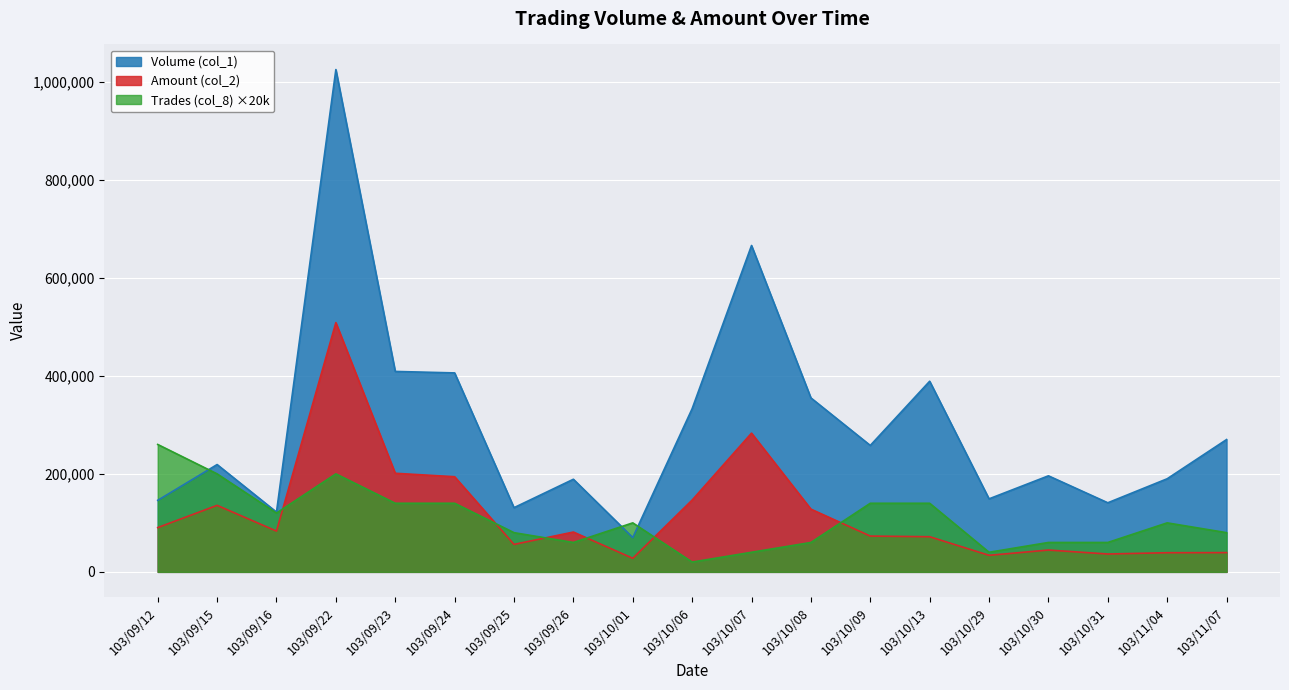

Where is the first local minimum for Volume (col_1)?

103/09/16